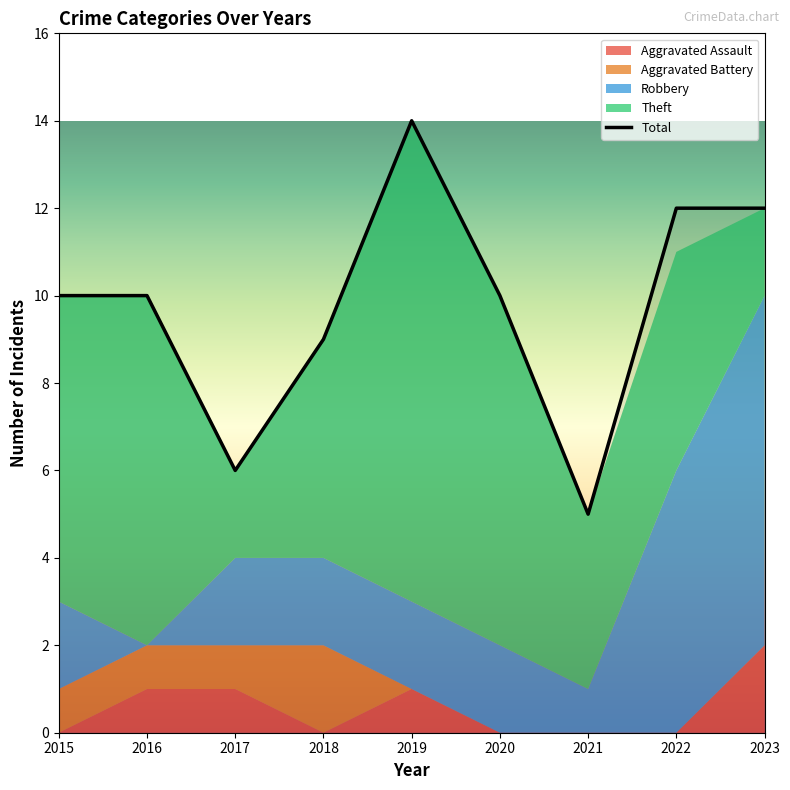

True or false: Robbery and Total cross at least once.

False